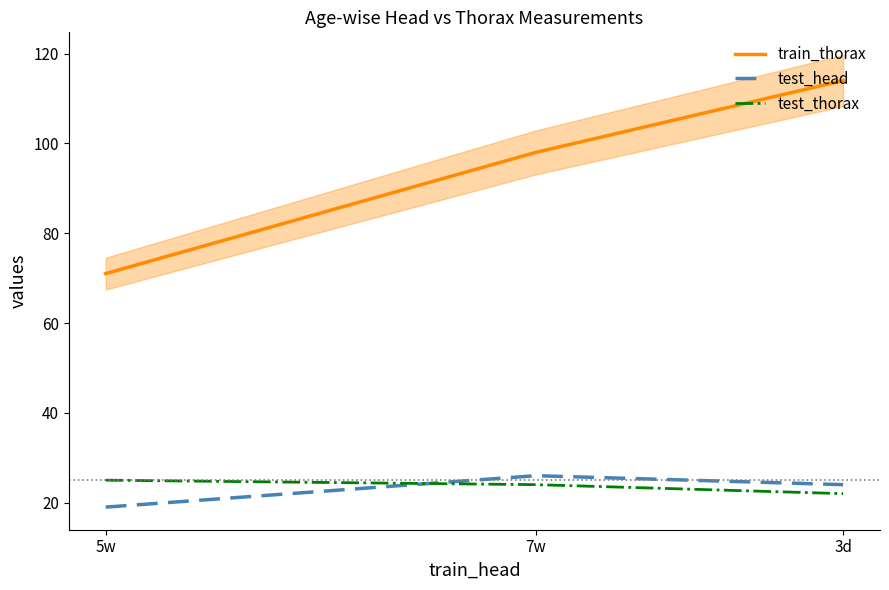

What is the approximate value of train_thorax at 7w?

98